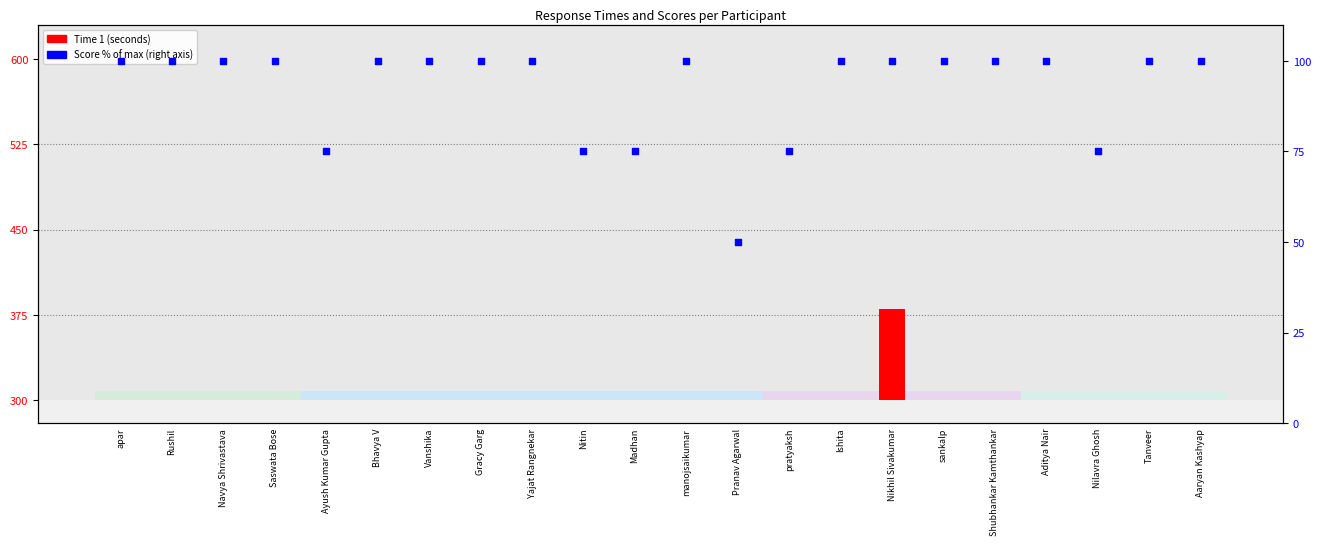

Which series has the largest Y range (max minus min)?

Time 1